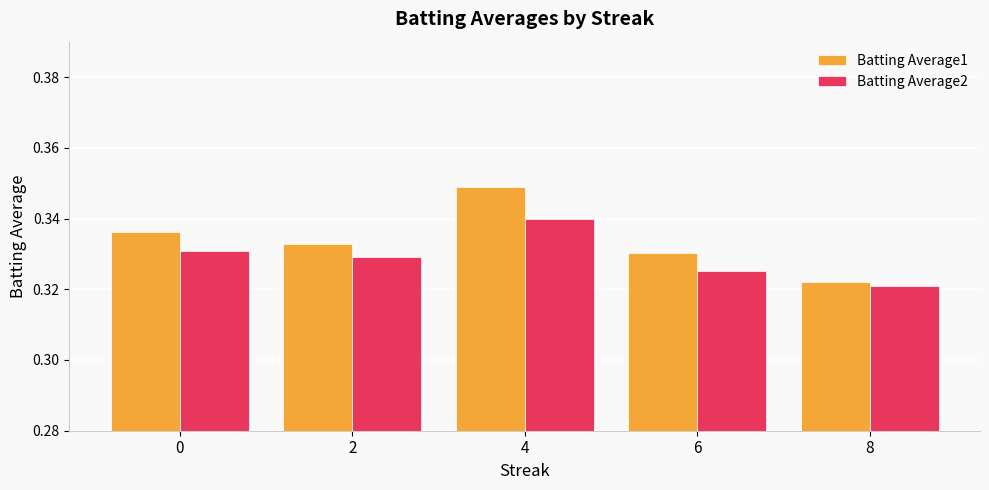

What is the sum of all Batting Average2 values?

1.6